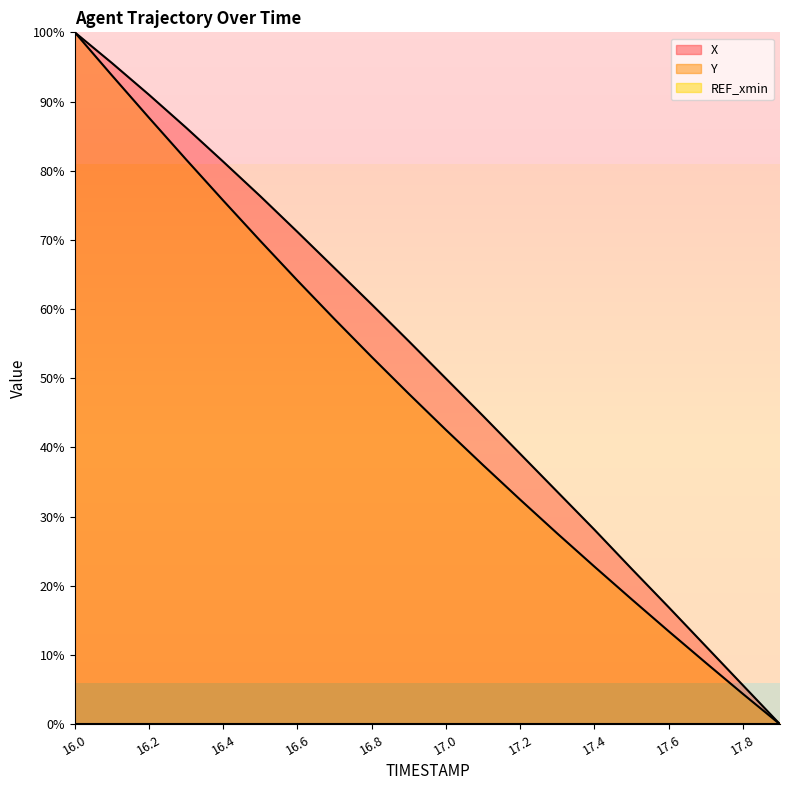

Reading right to left, transcribe all the data shown in this chart.

X: 0.0	5.6	11.3	16.9	22.5	28.1	33.6	39.1	44.6	50.0	55.4	60.7	65.9	71.2	76.3	81.3	86.2	91.0	95.6	100.0
Y: 0.0	4.4	8.9	13.4	18.1	22.8	27.6	32.5	37.5	42.5	47.8	53.1	58.5	64.1	69.8	75.7	81.6	87.7	93.8	100.0